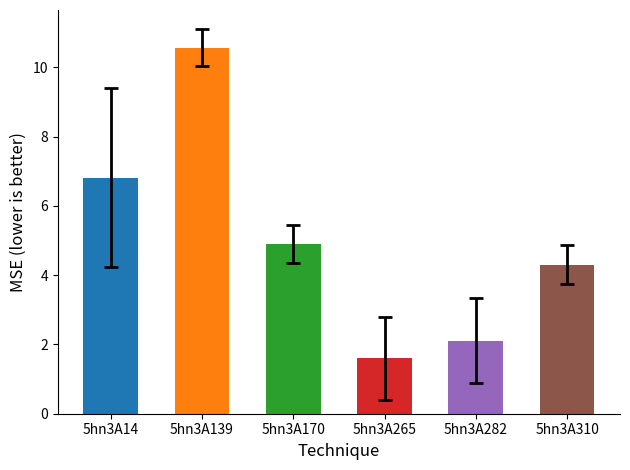

The value of col_6 at 5hn3A282 is 1.3. True or false?

False